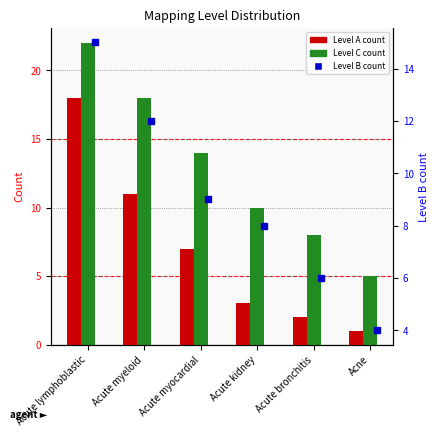

Reading left to right, transcribe all the data shown in this chart.

Level A: 18	11	7	3	2	1
Level C: 22	18	14	10	8	5
Level B: 15	12	9	8	6	4